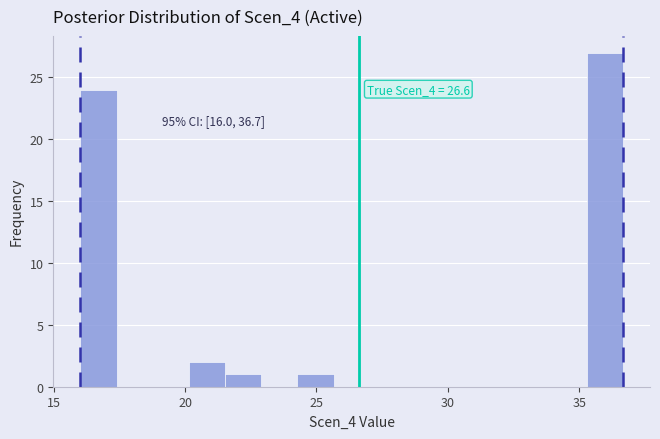

Around what value on the x-axis is the tallest bar? Give the approximate position of its centre, as read against the axis.

36.0